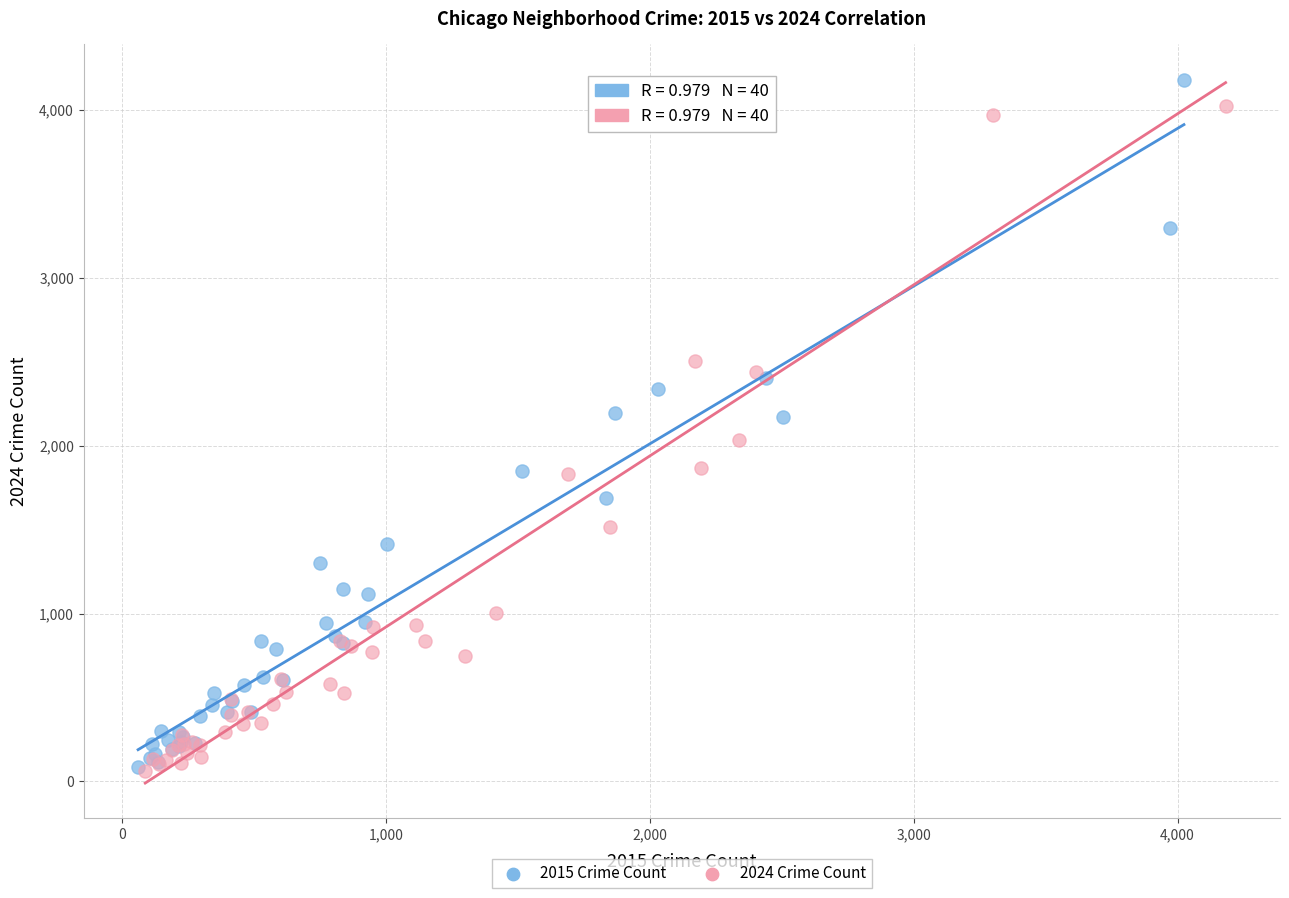

Which series has the largest Y range (max minus min)?

2015 Crime Count